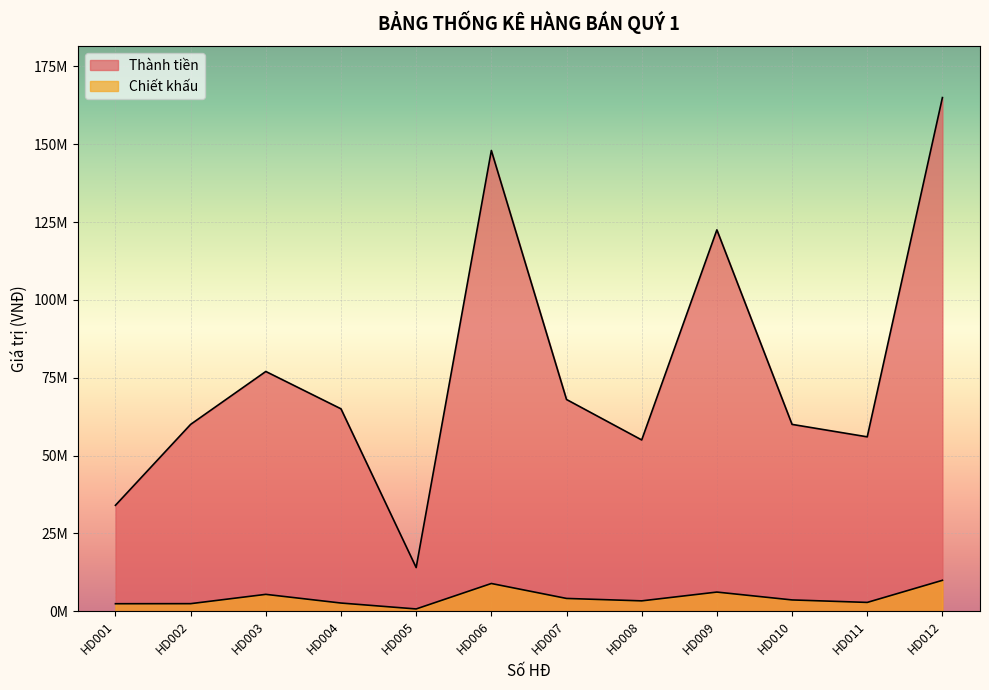

What is the average value of the Chiết khấu series?

4346250